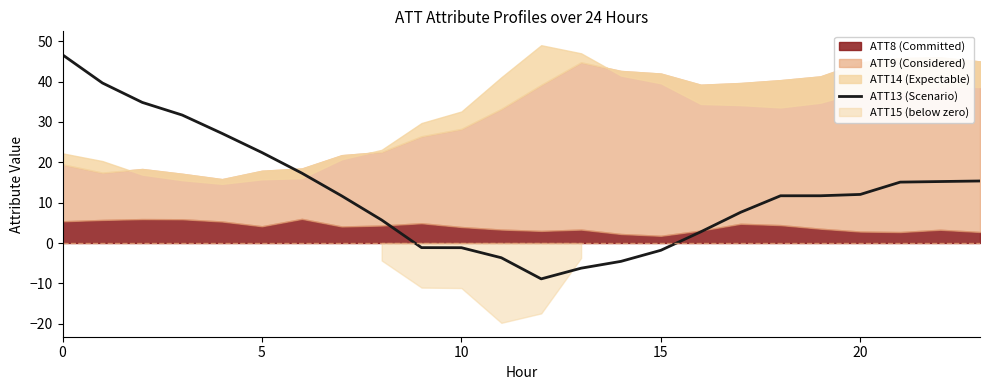

How many negative values are there?

7